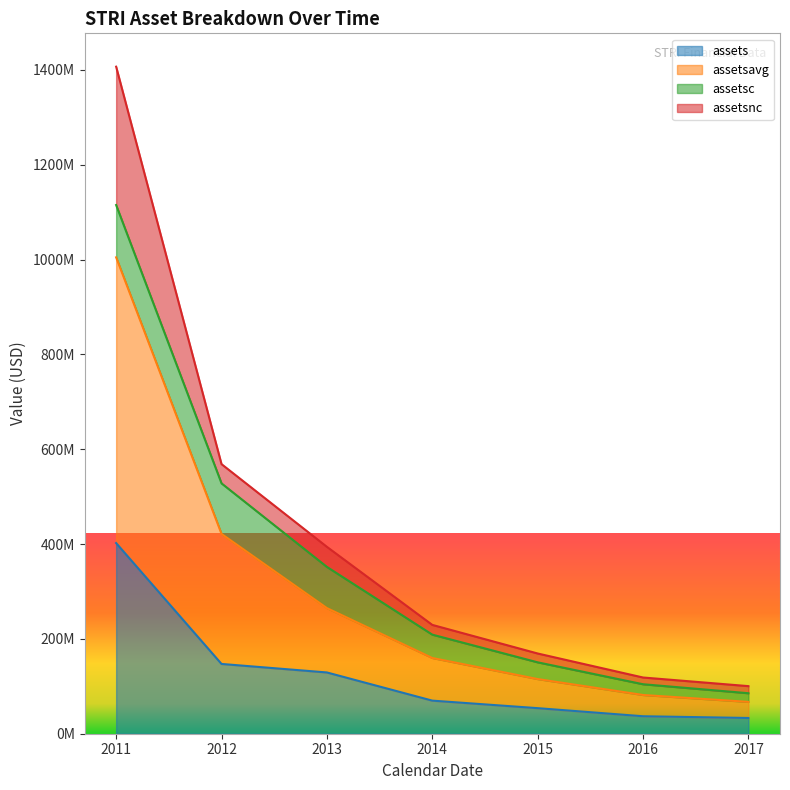

What are all the series names shown in the legend?

assets, assetsavg, assetsc, assetsnc